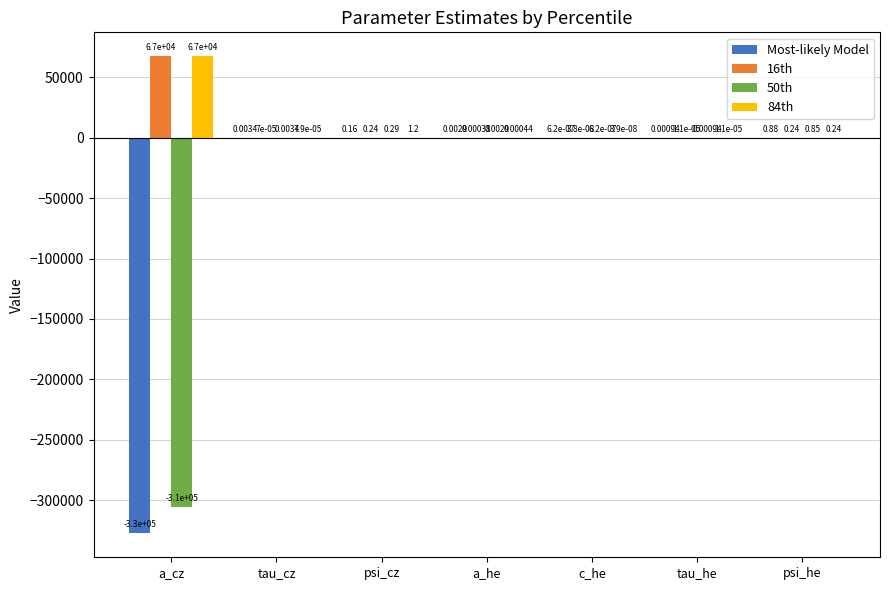

At which label is Most-likely Model closest to -163745?

c_he